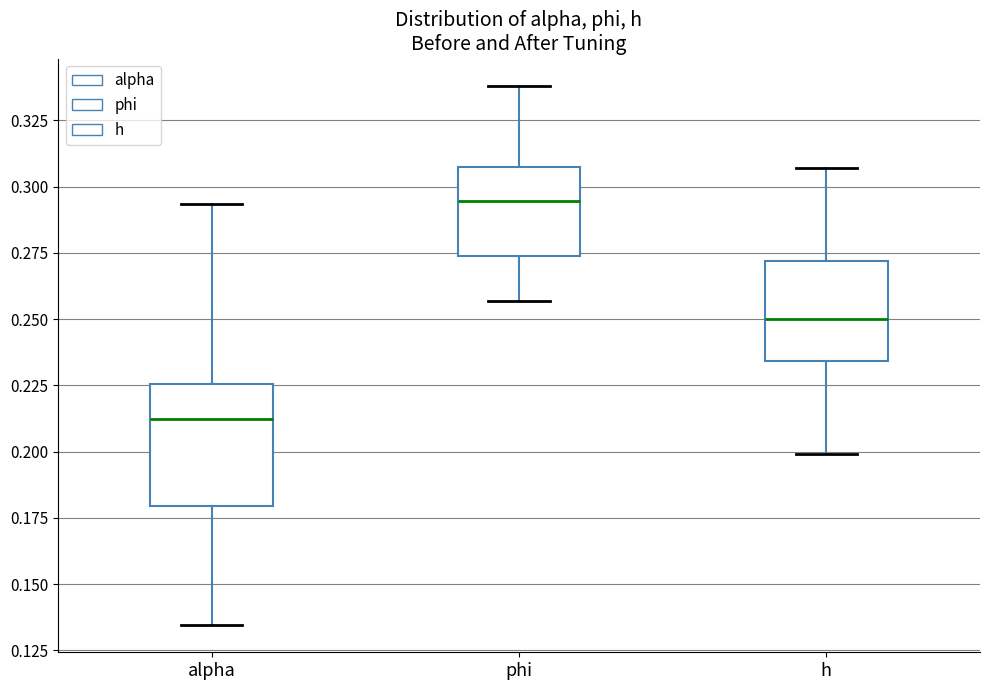

Reading left to right, transcribe this box plot: for each box, give where its median line is, the range the box spans, and where its two whiskers end, as read against the y-axis. The values are not printed on the chart, so give them approximately, as read against the axis.

alpha: median 0.210, box 0.180 to 0.225, whiskers 0.135 to 0.295
phi: median 0.295, box 0.275 to 0.310, whiskers 0.255 to 0.340
h: median 0.250, box 0.235 to 0.270, whiskers 0.200 to 0.305